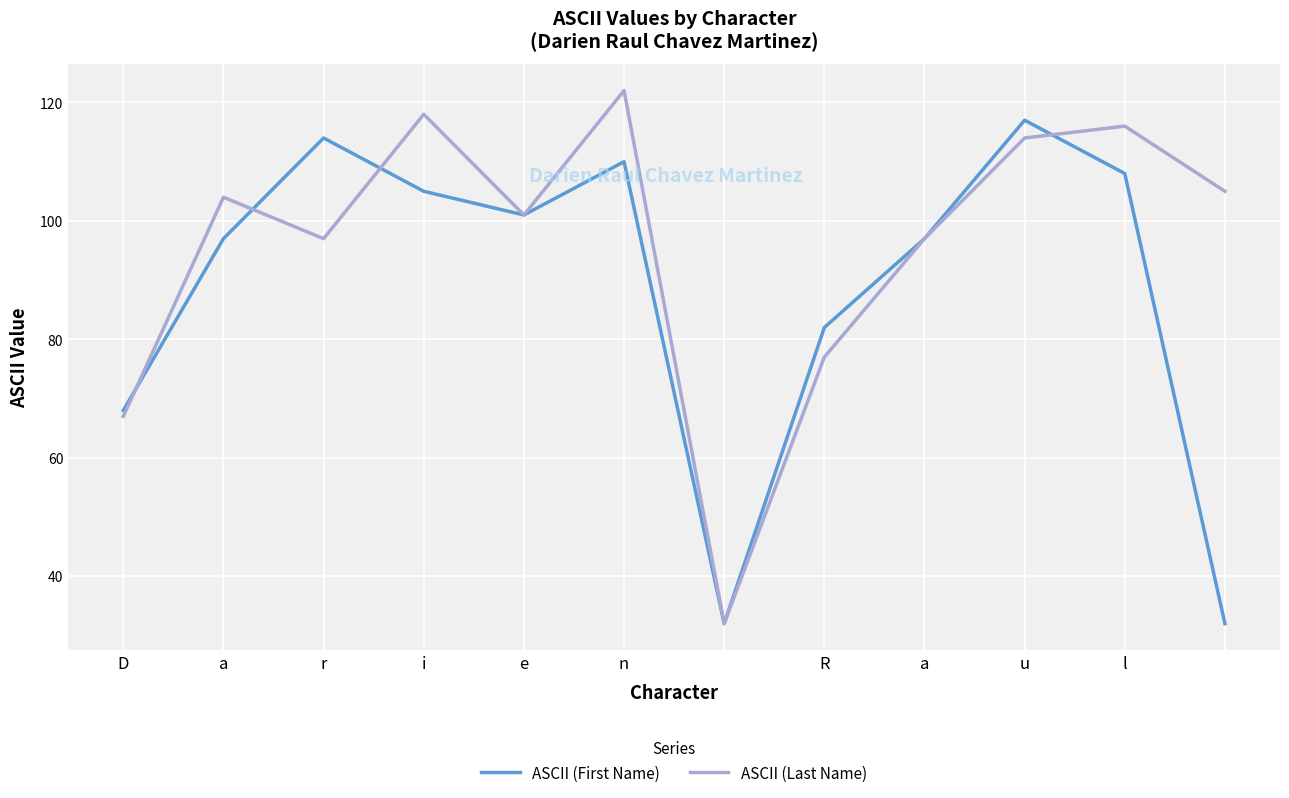

List the series in order of their peak value, lowest first.

ASCII (First Name), ASCII (Last Name)